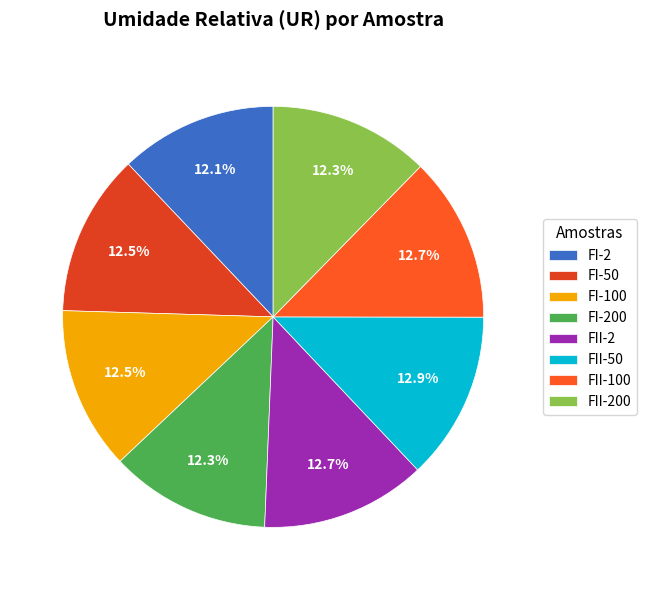

Between FII-2 and FII-100, which is larger?

FII-2